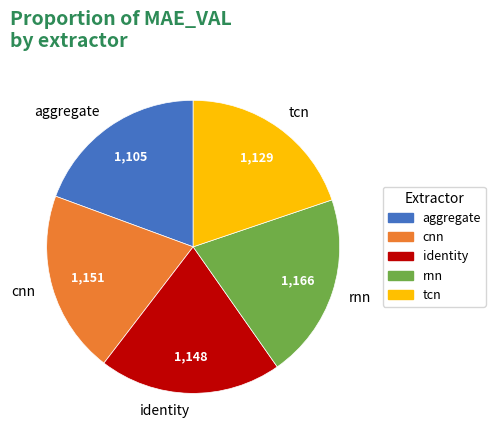

Approximately how many times larger is the value at aggregate compared to identity?

1.0